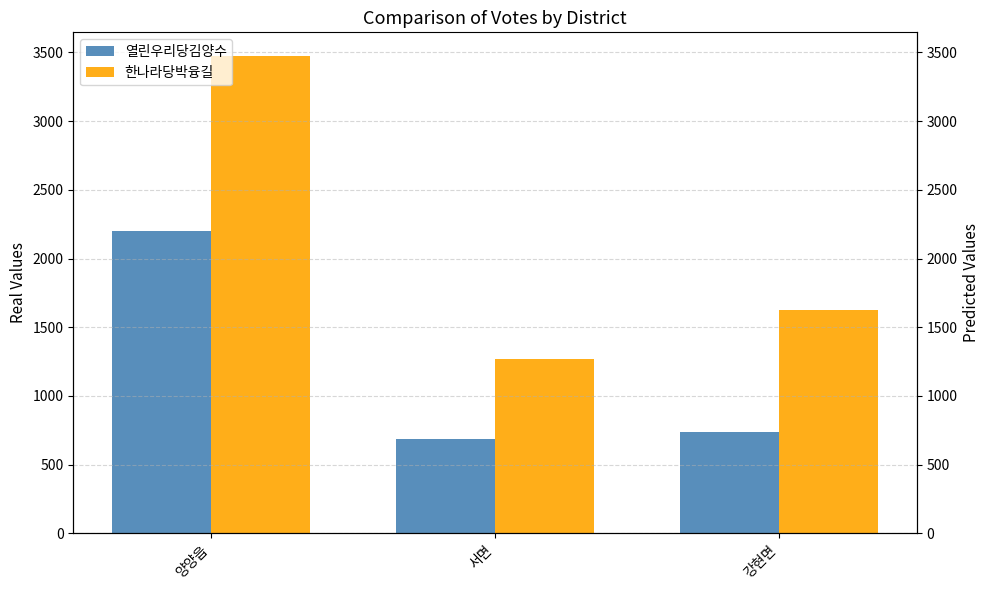

Which category has the lowest value in the 한나라당박융길 series?

서면